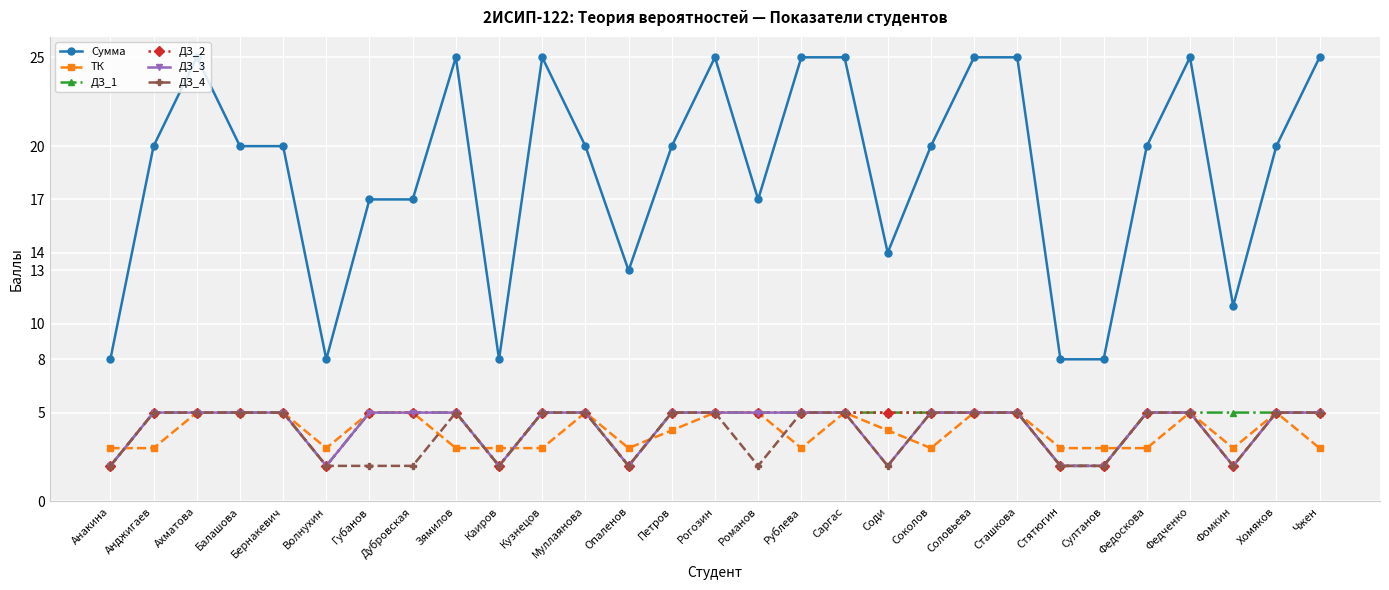

What are all the series names shown in the legend?

Сумма, ТК, ДЗ_1, ДЗ_2, ДЗ_3, ДЗ_4